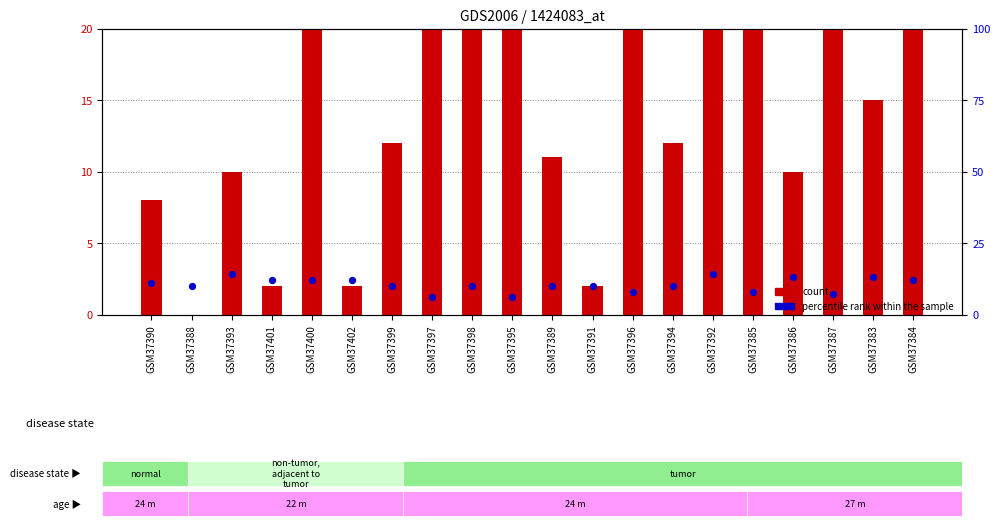

What are all the series names shown in the legend?

count, percentile rank within the sample